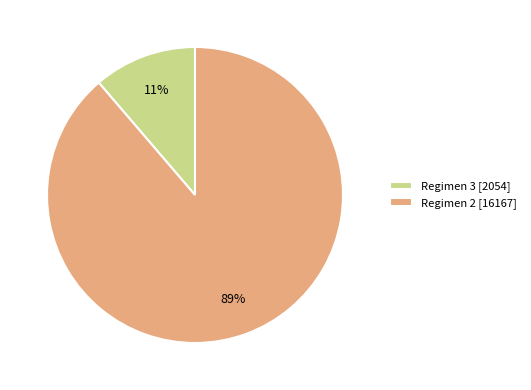

Count the number of slices in the pie.

2